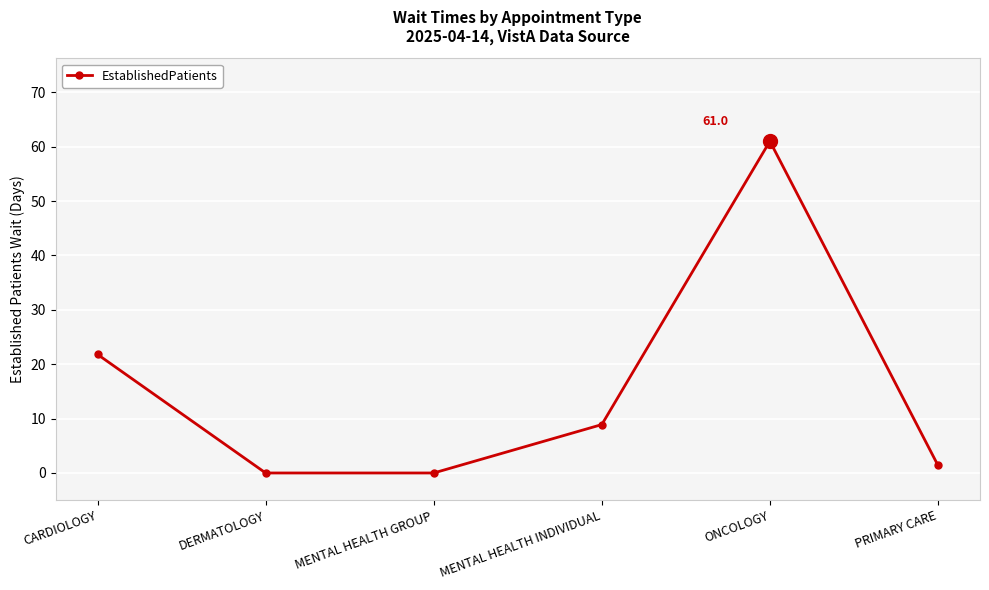

True or false: there are more than 1 points higher than both neighbors.

False